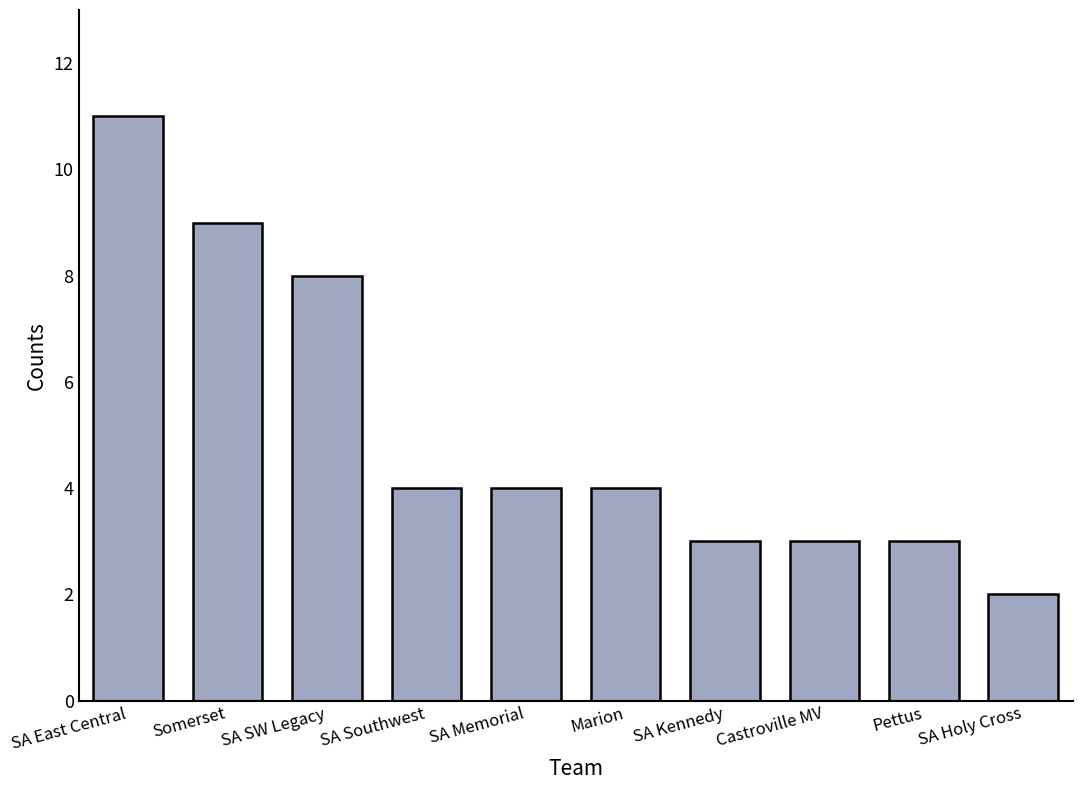

How many distinct data groups are displayed?

1